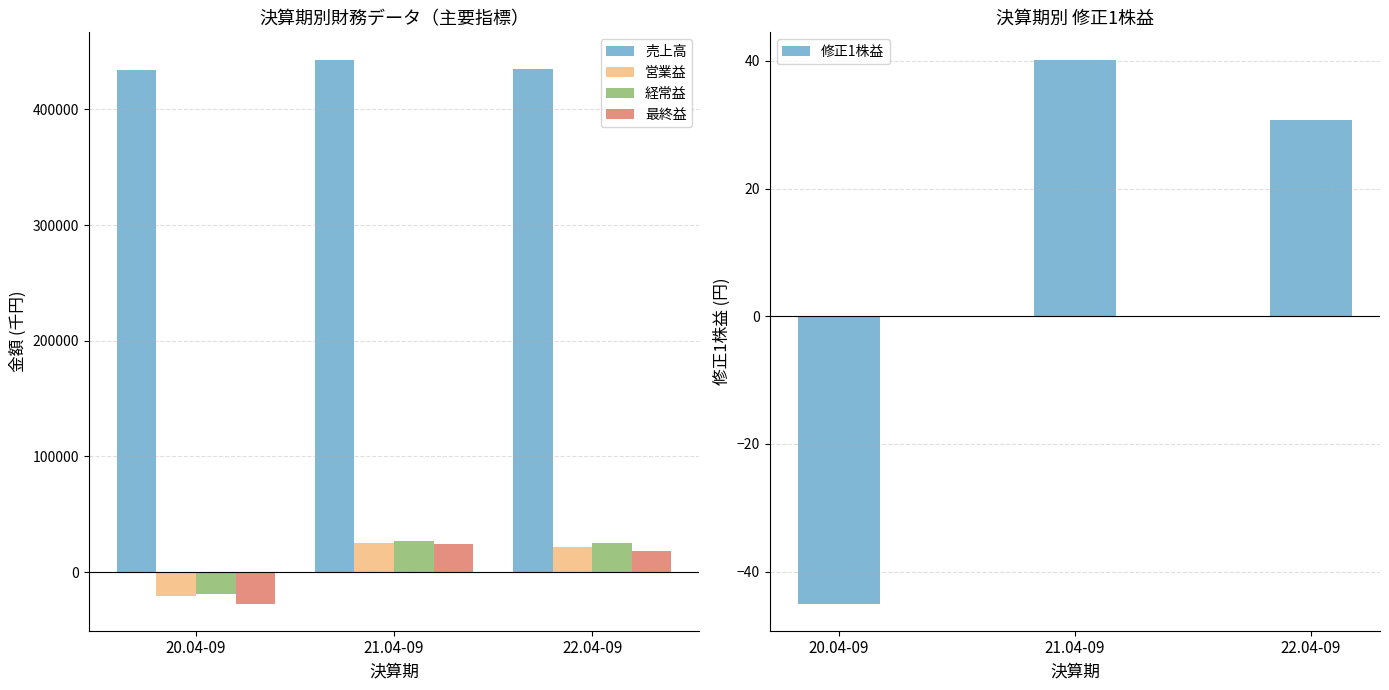

Which series has the largest range (max minus min)?

最終益